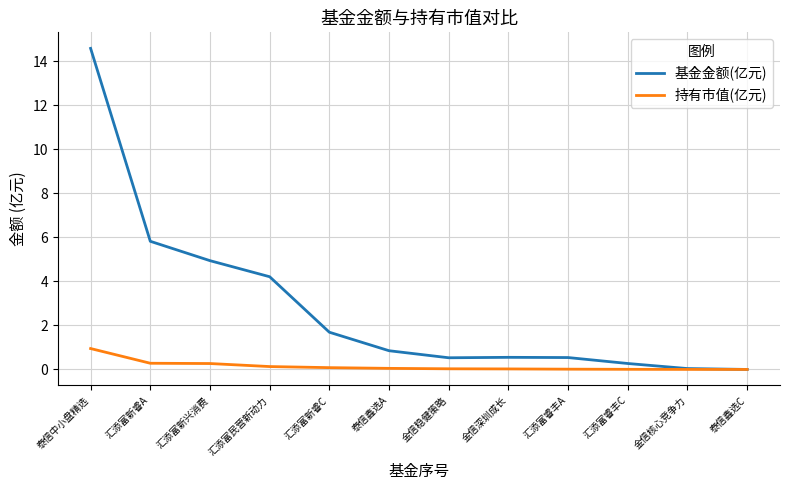

At which category is the sum across all series the highest?

泰信中小盘精选